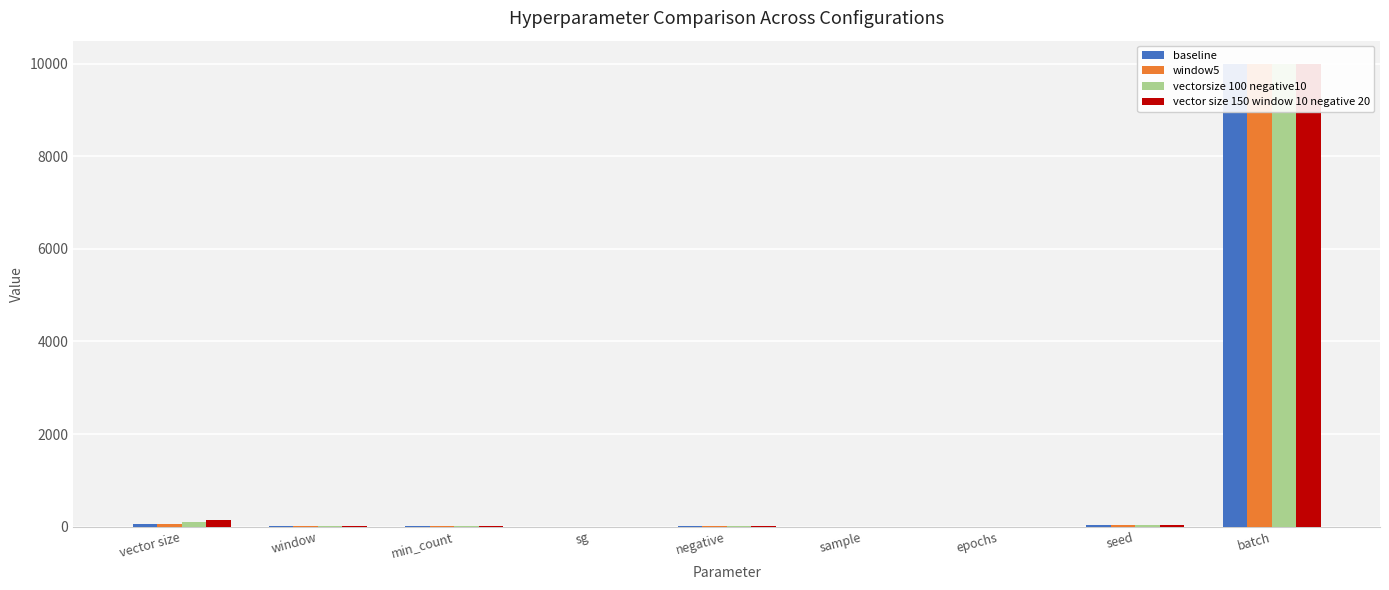

List the labels in order of vector size 150 window 10 negative 20 value, largest first.

batch, vector size, seed, min_count, negative, window, epochs, sample, sg